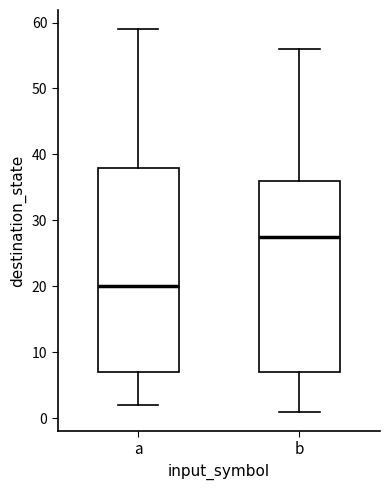

Where does the lower whisker of the box for a end on the y-axis? The values are not printed on the chart, so give them approximately, as read against the axis.

2